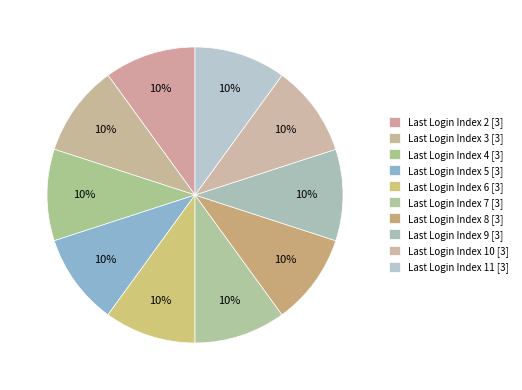

How many segments does this pie chart have?

10